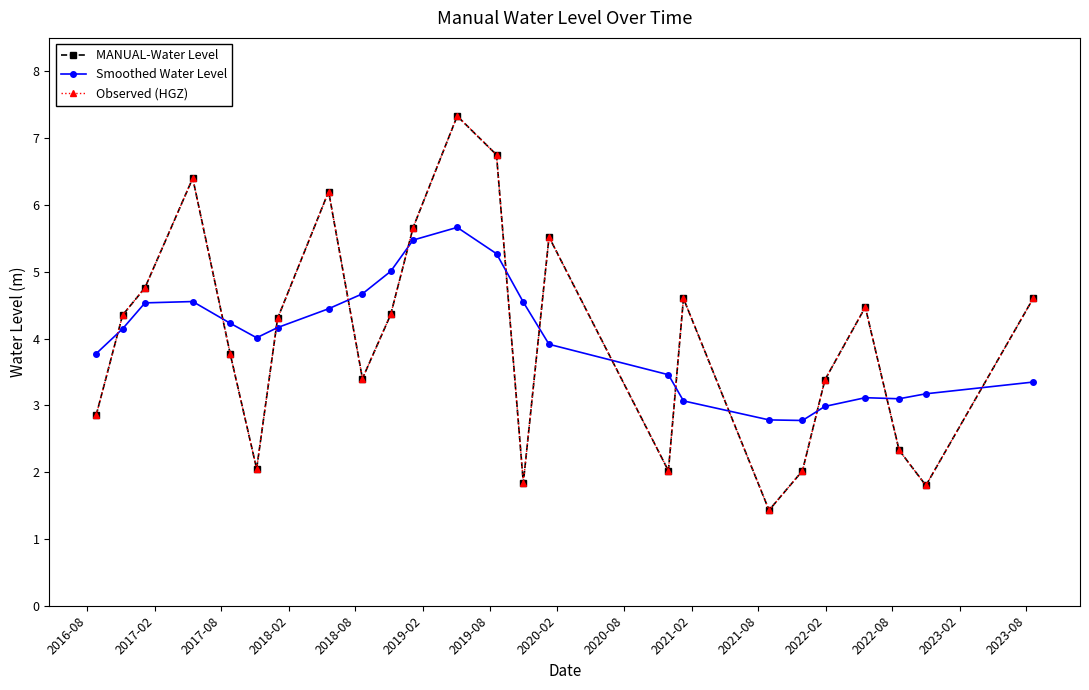

True or false: MANUAL-Water Level has more than 0 interior local peaks.

True